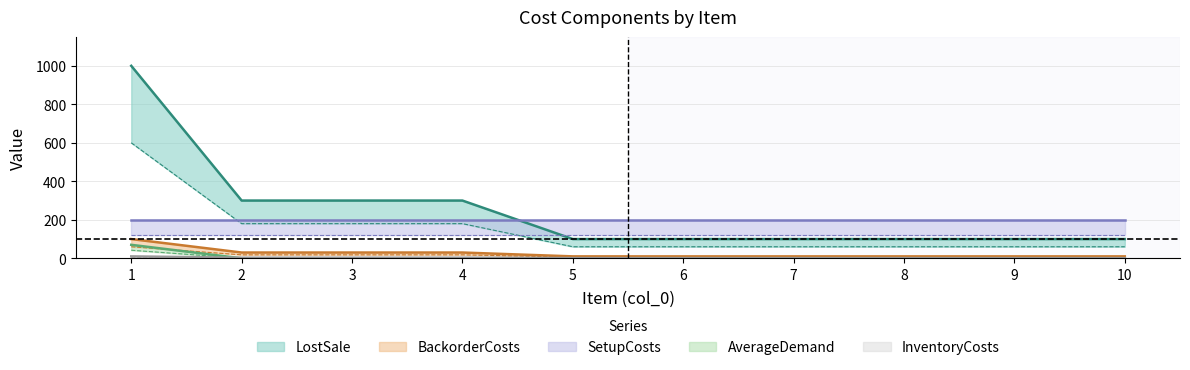

True or false: InventoryCosts has more than 0 interior local peaks.

False